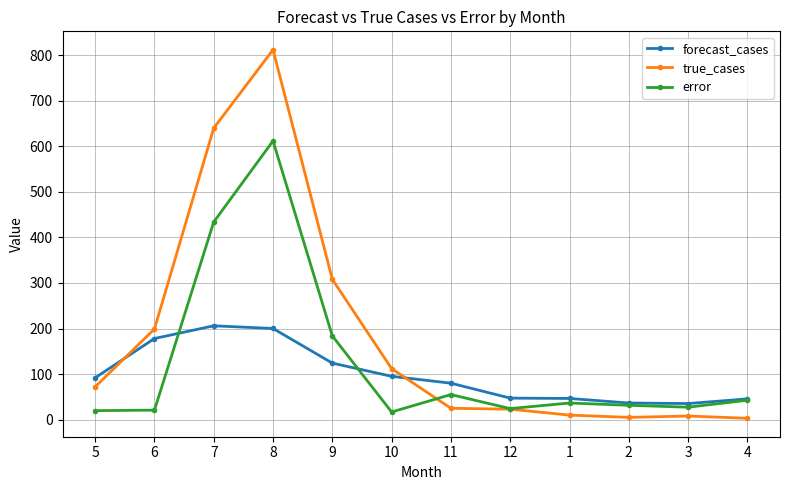

At which category does error reach its first local peak?

8